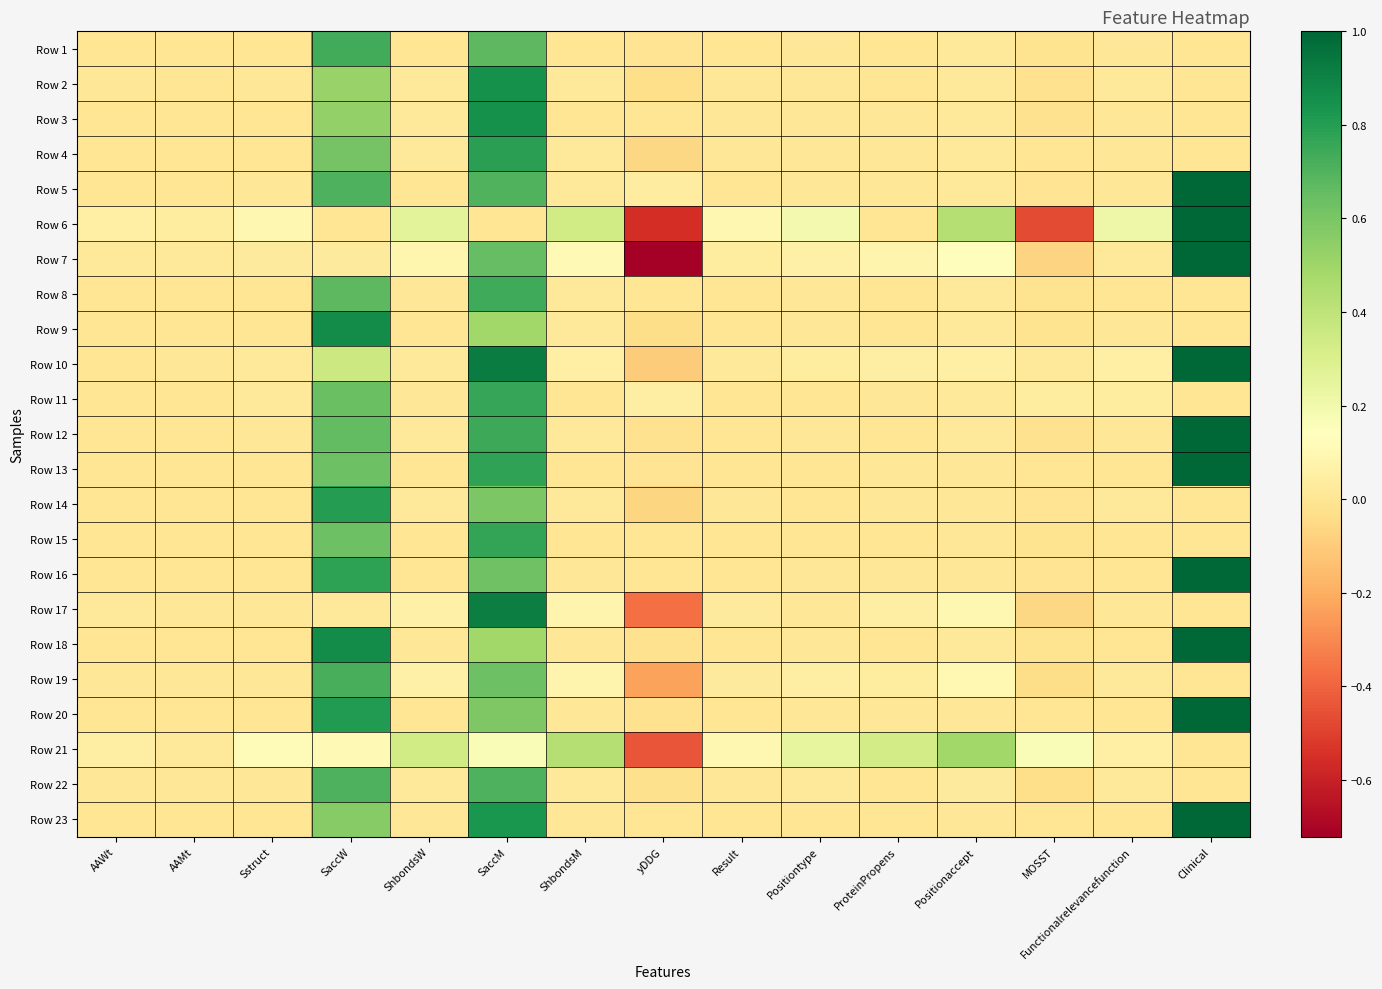

How many data points does each series have?

15